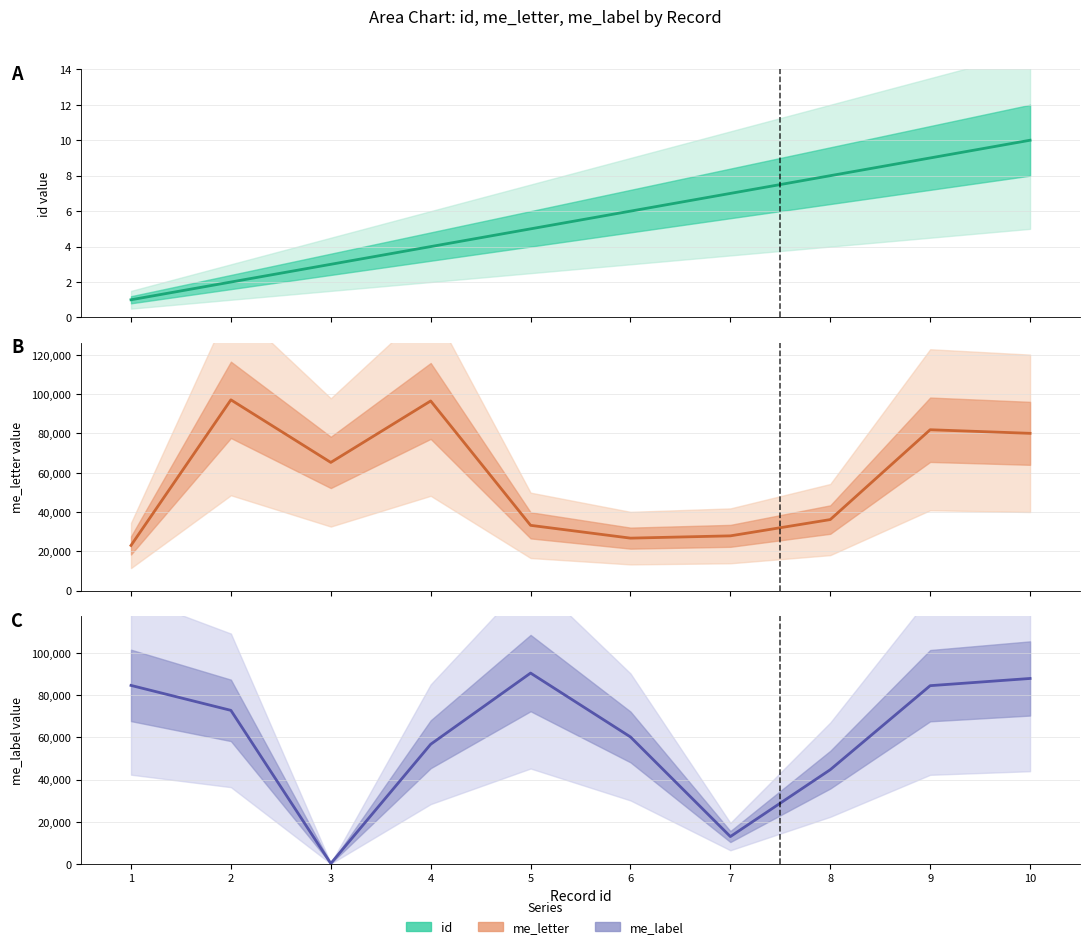

What is the difference between the id values at 5 and 10?

5